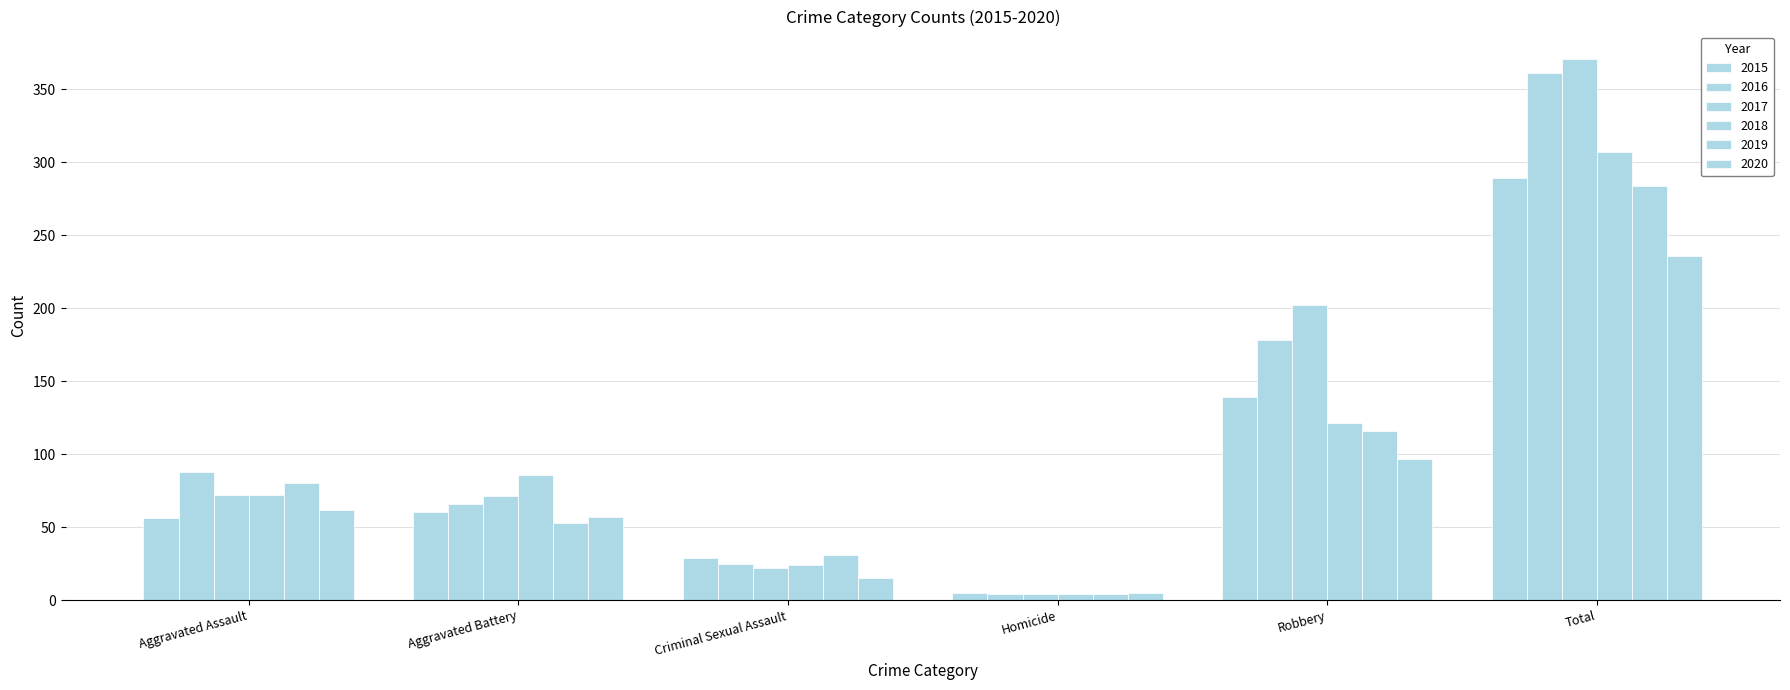

What is the average value of the 2019 series?

95